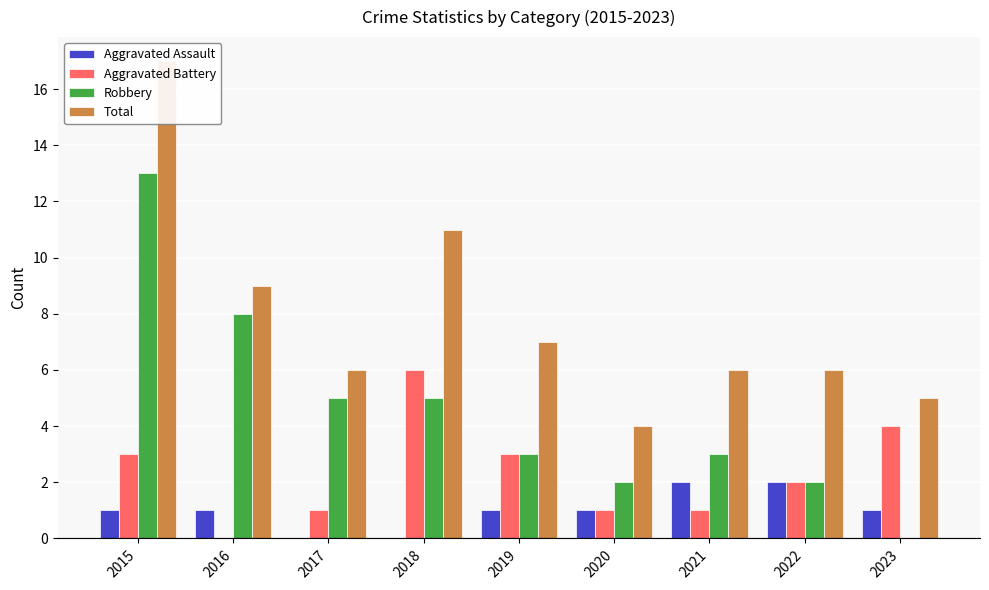

Between 2017 and 2018, which is larger?

2017